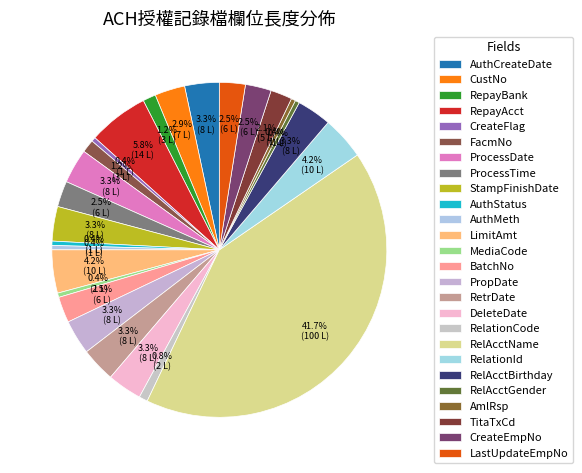

To the nearest percent, what is the difference between the largest and smallest slice percentages?

42%